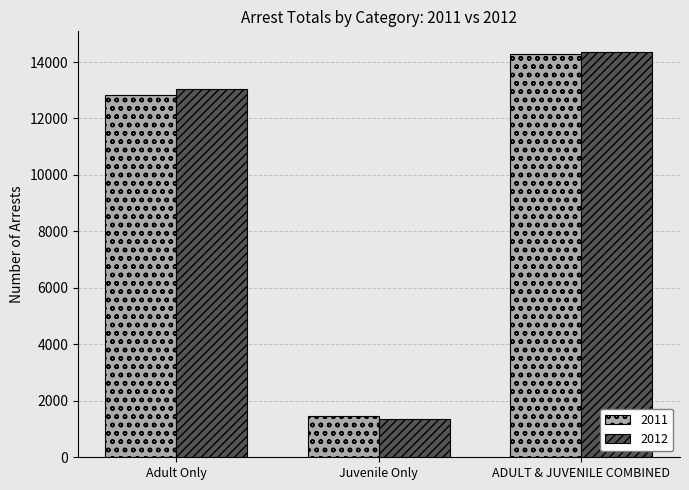

Are the bars horizontal?

No